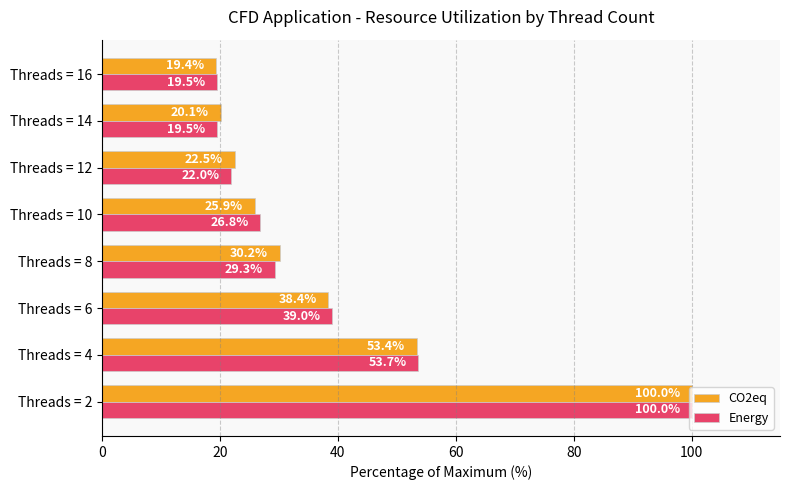

At which label is CO2eq closest to 59?

Threads = 4